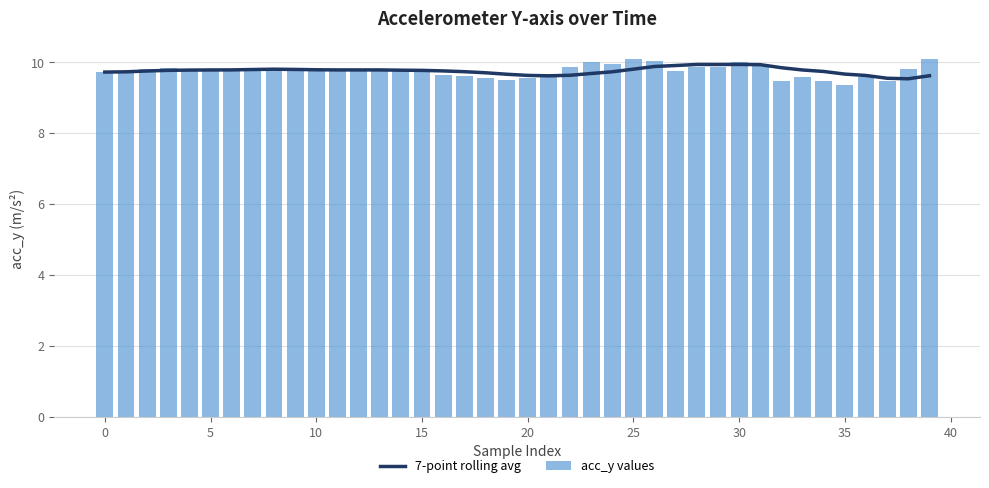

What is the label of the 18th bar from the right?

22